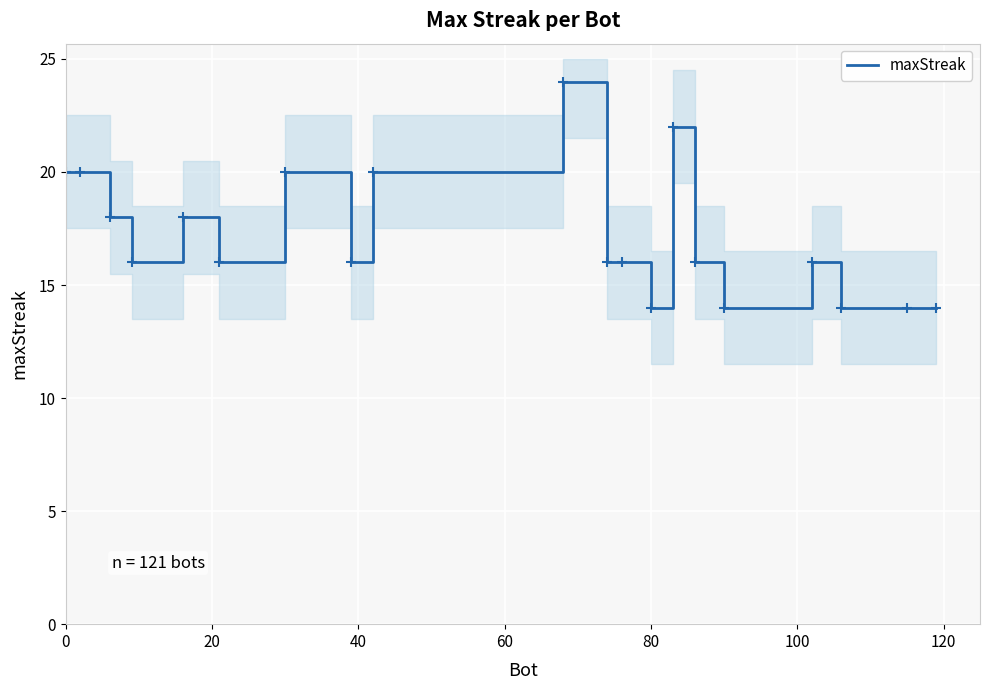

Is this an area chart (filled region under the line)?

No